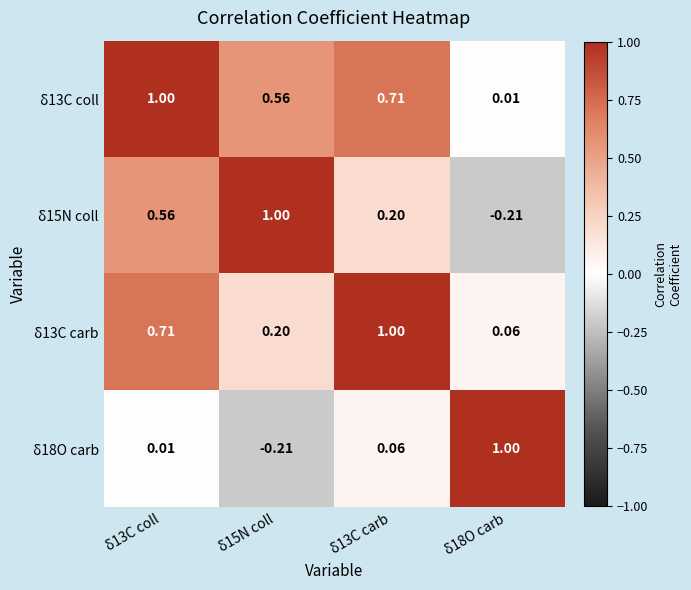

How many values in δ18O carb are above zero?

3